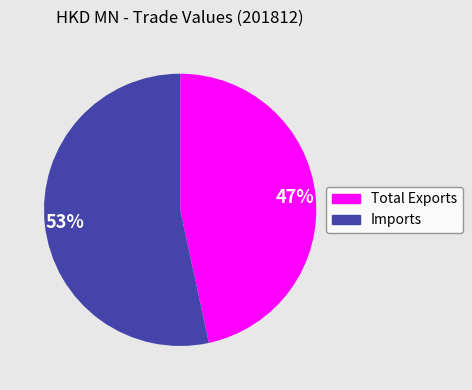

Which slice is the largest?

Imports